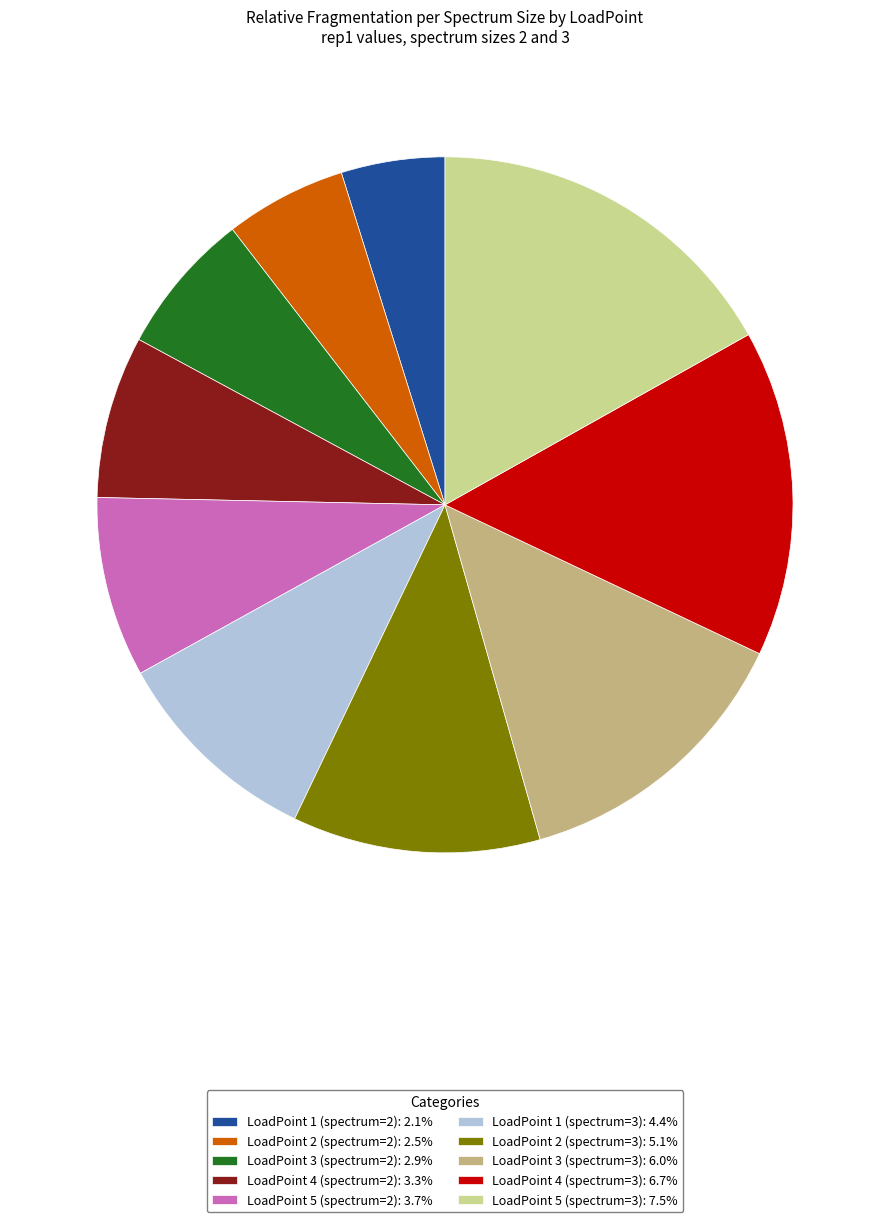

True or false: LoadPoint 1 (spectrum=3) accounts for 22% of the total.

False